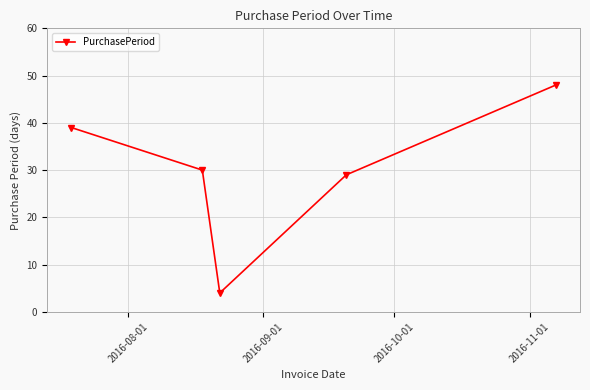

Reading right to left, what are all the values shown in this chart?

48	29	4	30	39